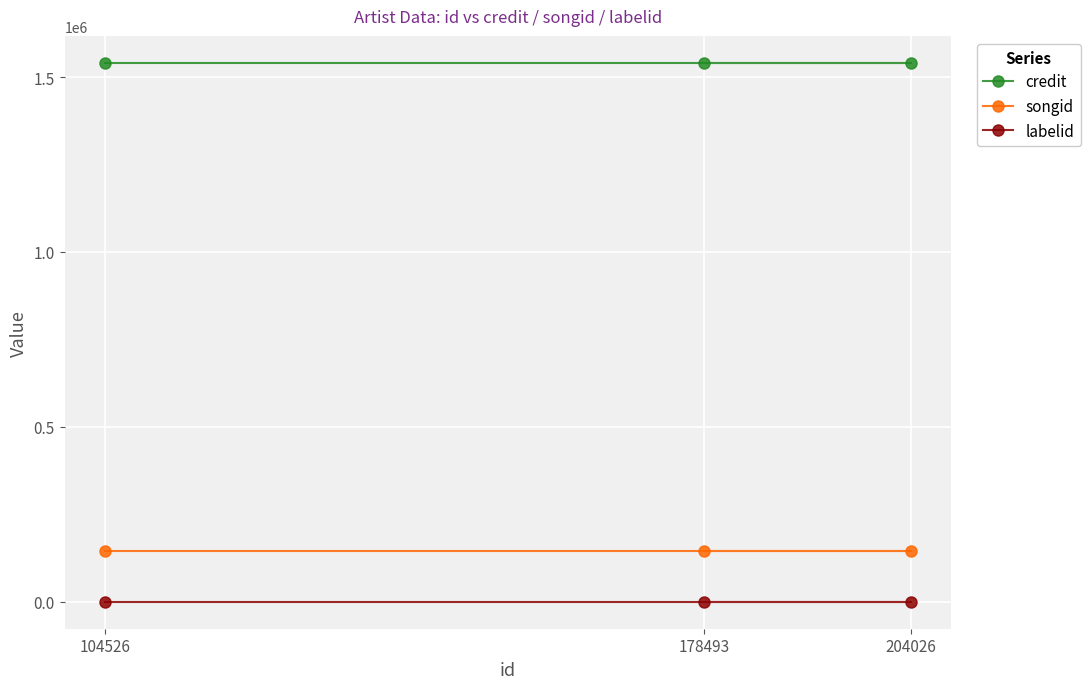

What is the total value across all series at 178493?

1685041